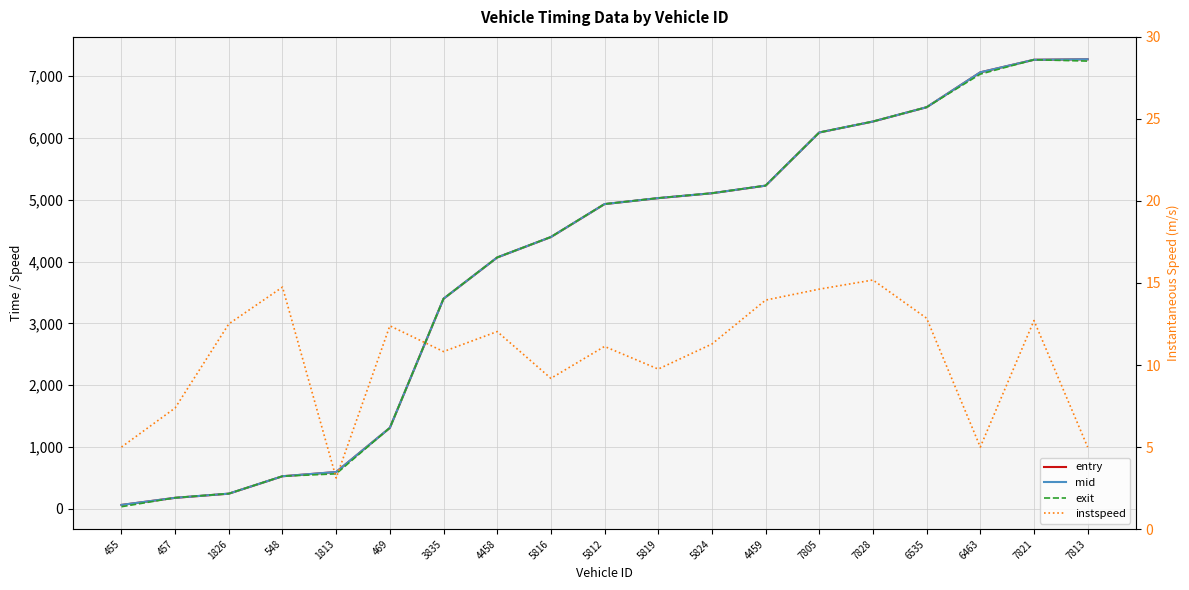

What is the difference between the instspeed values at 4458 and 4459?

1.9